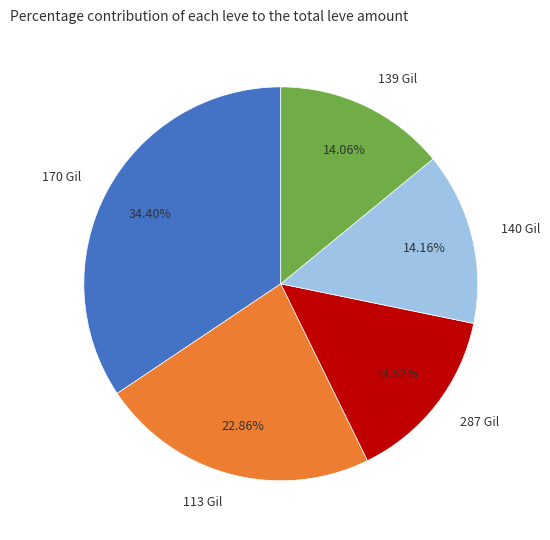

Does 139 Gil account for over 50% of the chart?

No